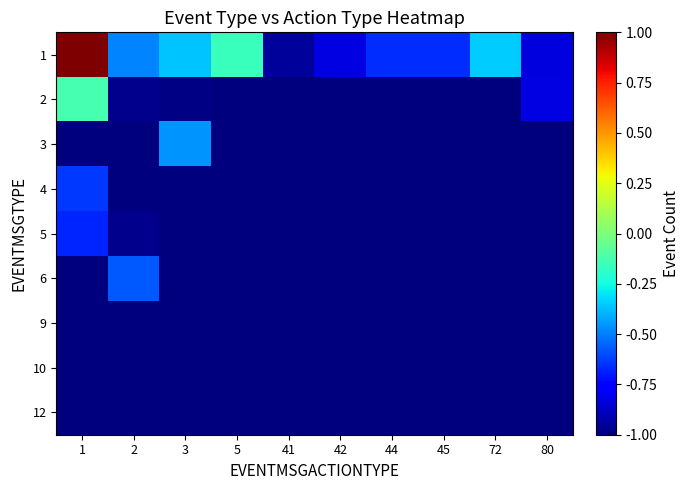

Which category has the highest value across all series?

1